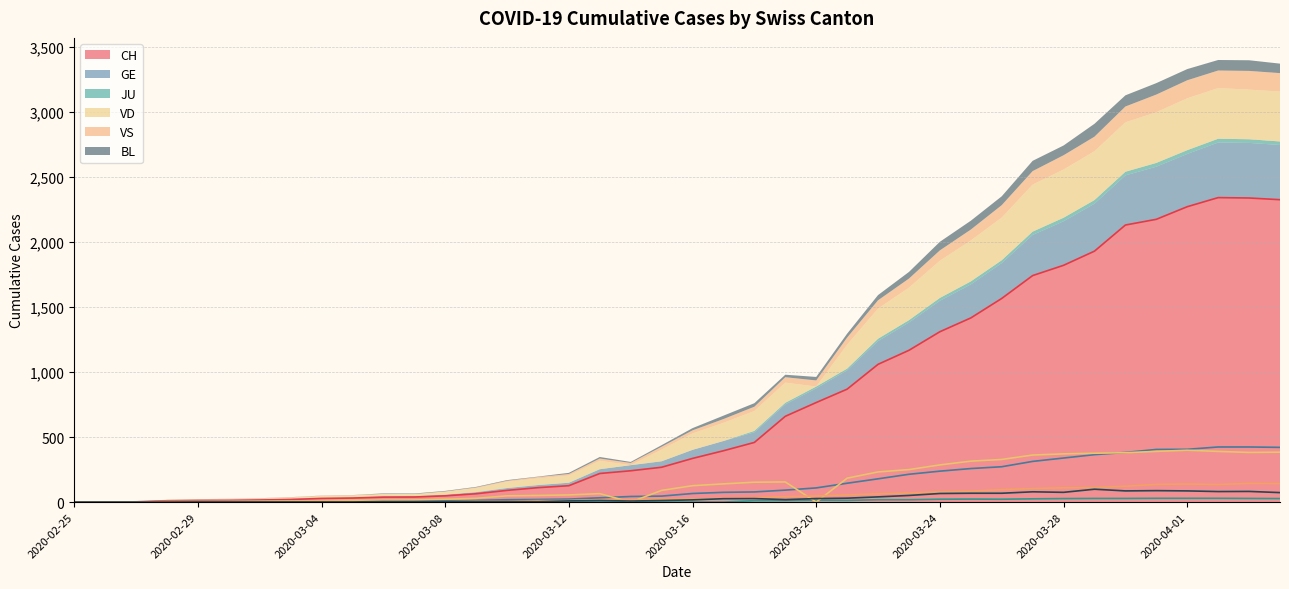

At which label does CH reach its minimum?

2020-02-25